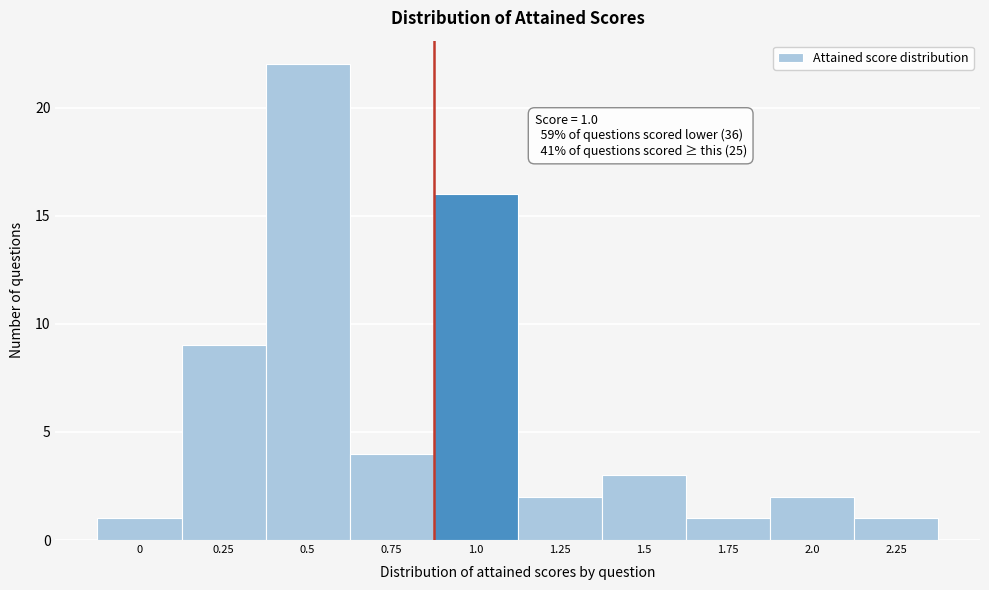

Reading left to right, what are all the values shown in this chart?

0=1	0.25=9	0.5=22	0.75=4	1.0=16	1.25=2	1.5=3	1.75=1	2.0=2	2.25=1